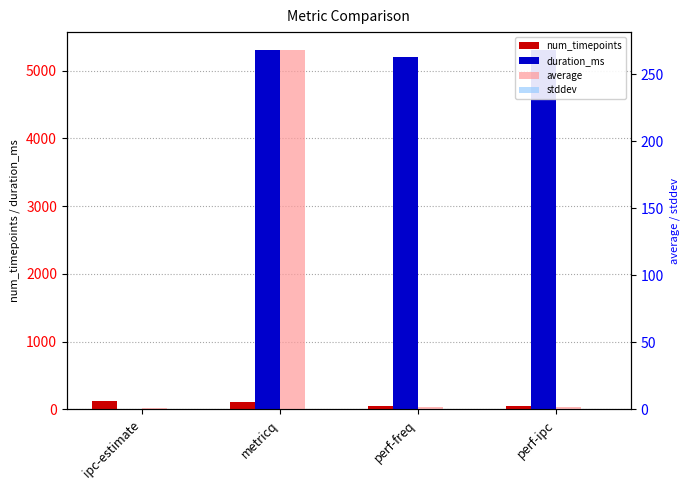

What is the sum of all num_timepoints values?

342.0